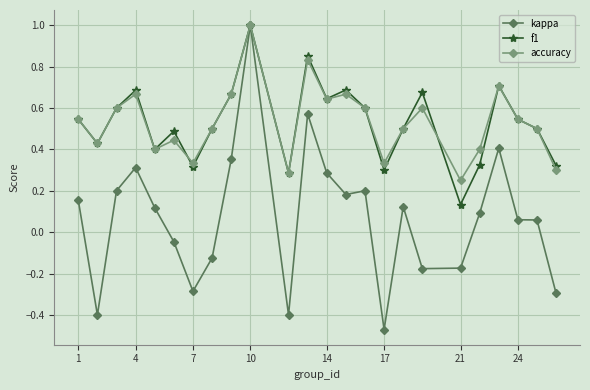

True or false: kappa has more than 1 interior local peaks.

True